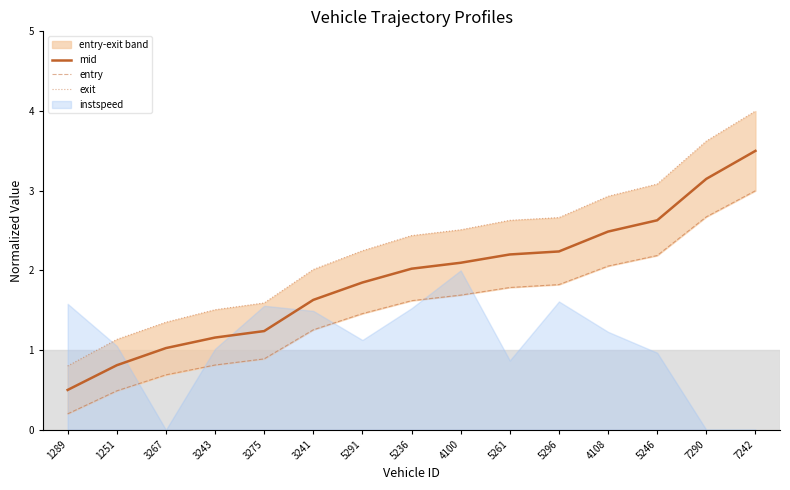

The mid series shows 3.5 at 7242. True or false?

True